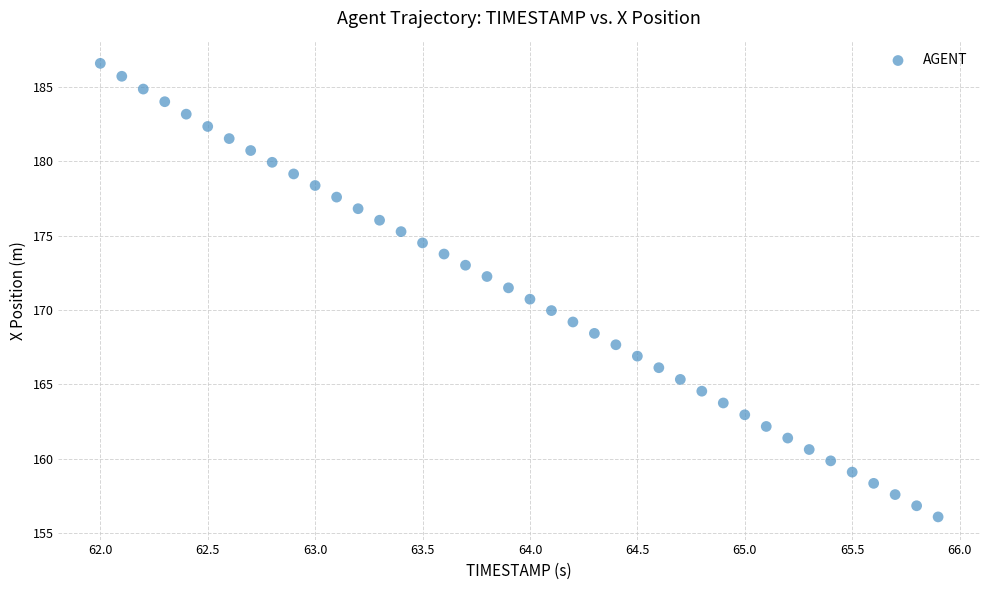

What is the range of Y values (max minus min)?

30.5